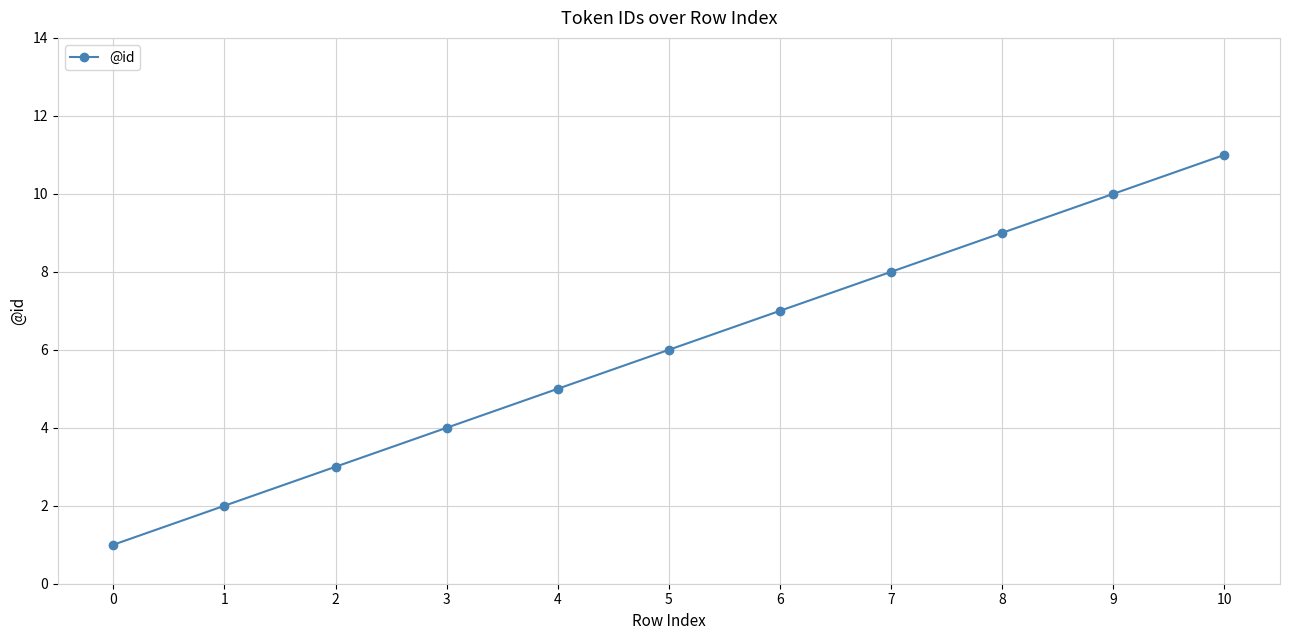

True or false: the data has more than 2 interior local peaks.

False